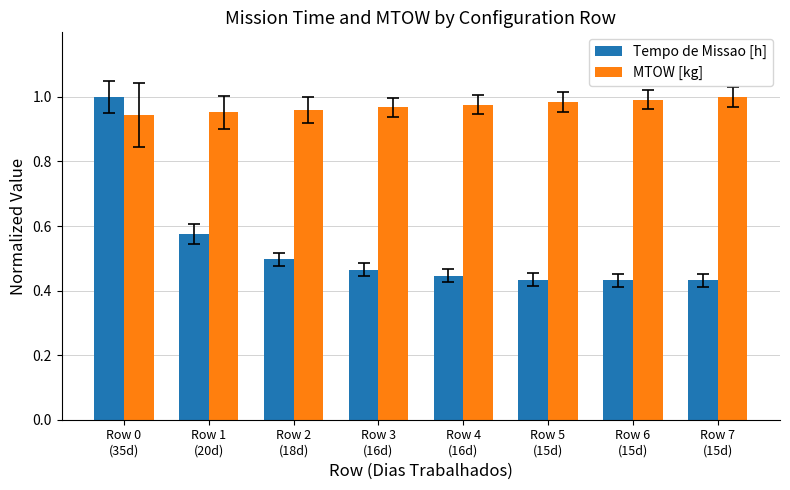

At how many categories does at least one series exceed 0?

8